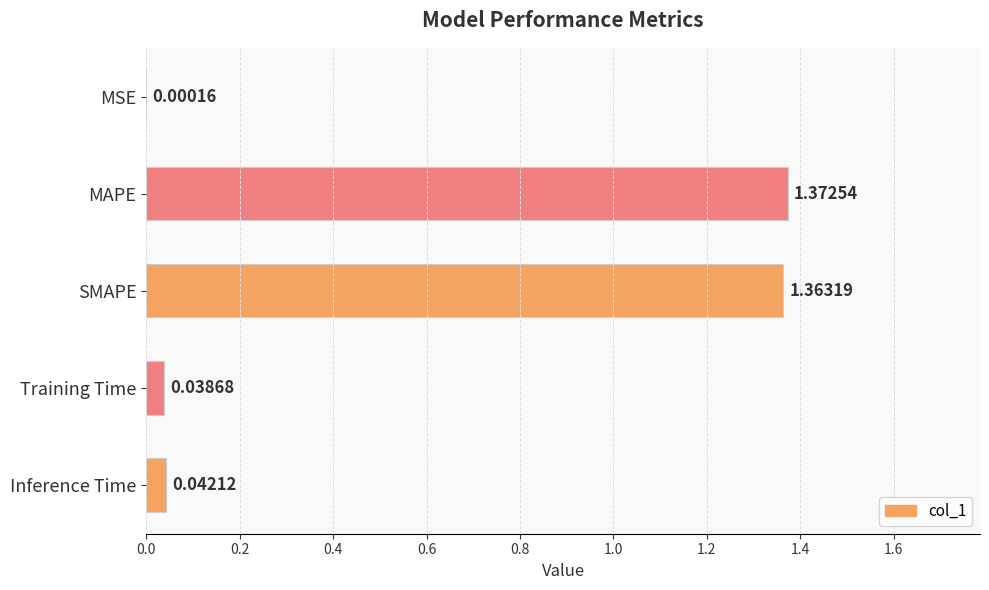

What is the change in value from MSE to MAPE?

+1.4